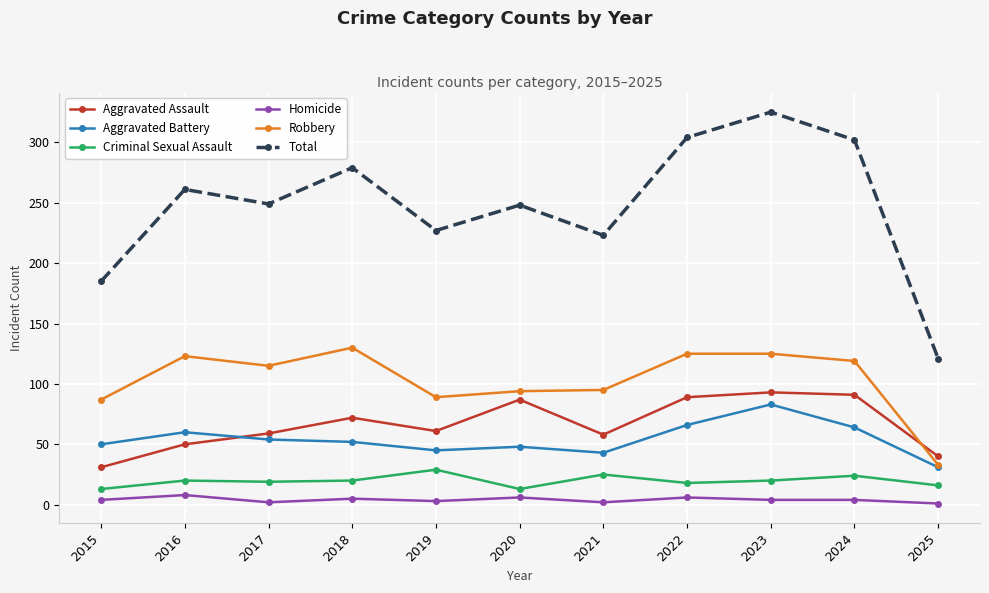

How many lines are shown in the chart?

6